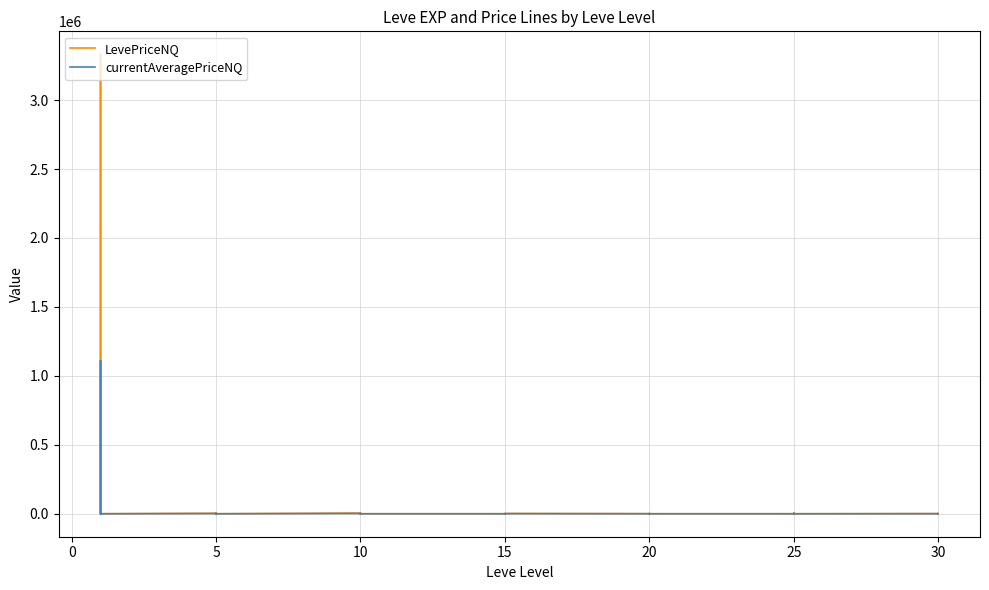

The LevePriceNQ series shows 509.7 at 20. True or false?

False